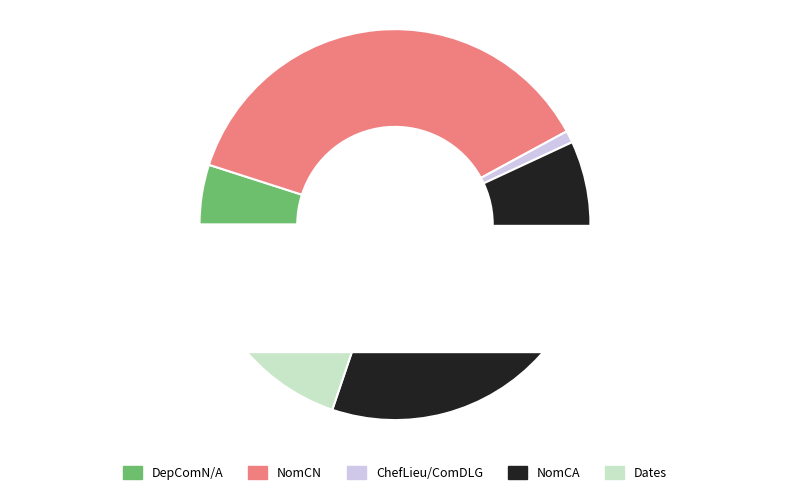

Which has a higher value, Date1 or ChefLieu?

Date1